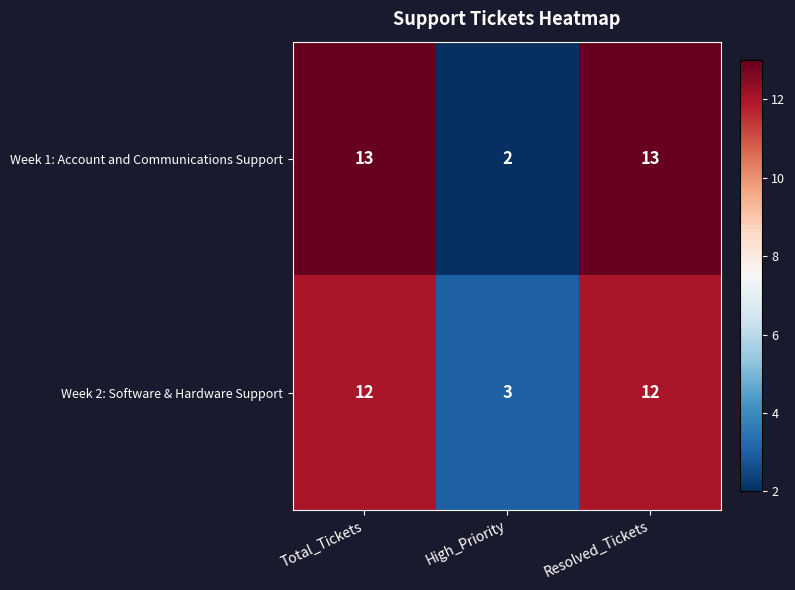

Where is Week 1: Account and Communications Support nearest to the value 7?

High_Priority